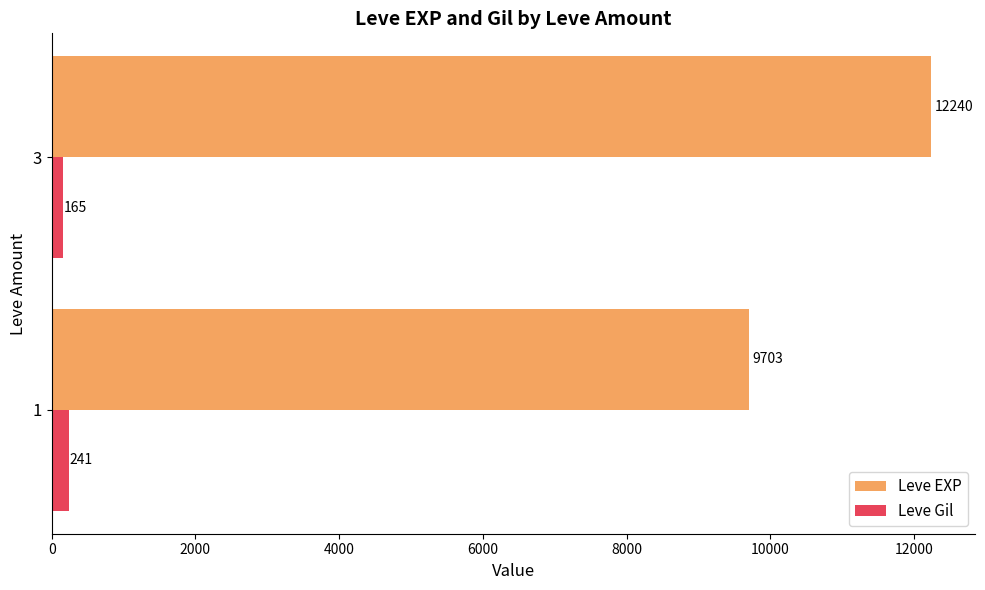

Between 1 and 3, which series saw the biggest shift?

Leve EXP